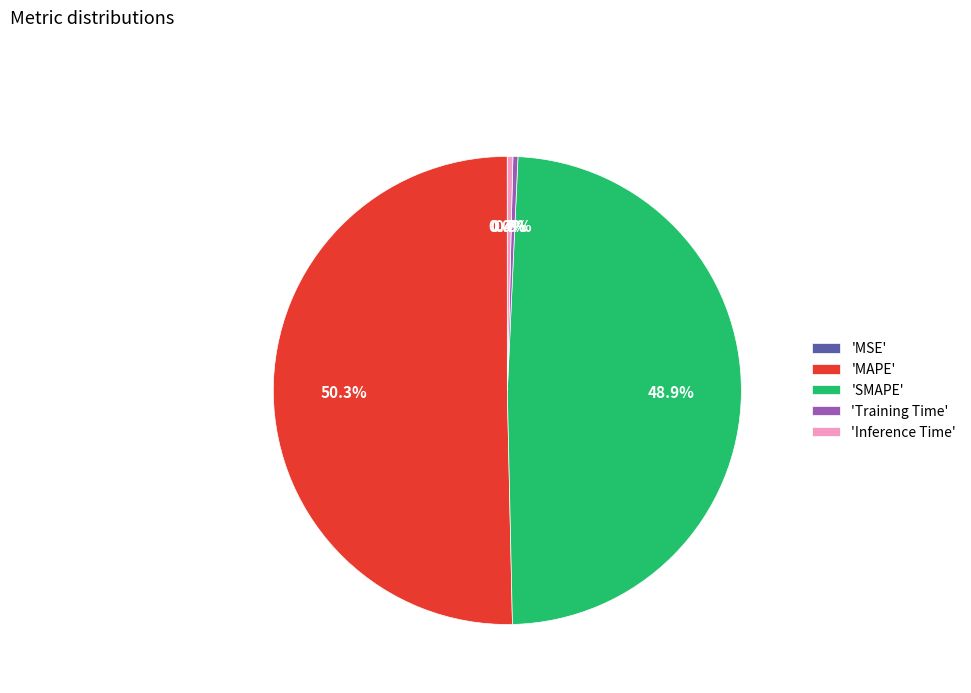

Between 'Training Time' and 'SMAPE', which is larger?

'SMAPE'